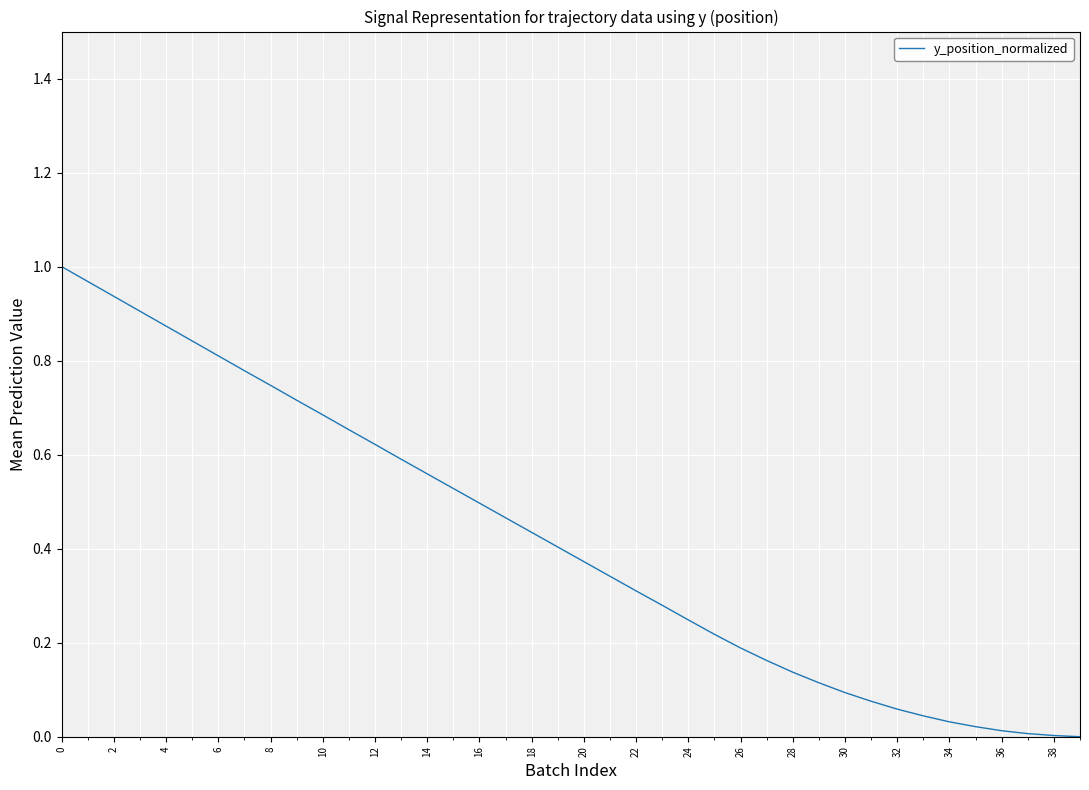

What is the average value?

0.4